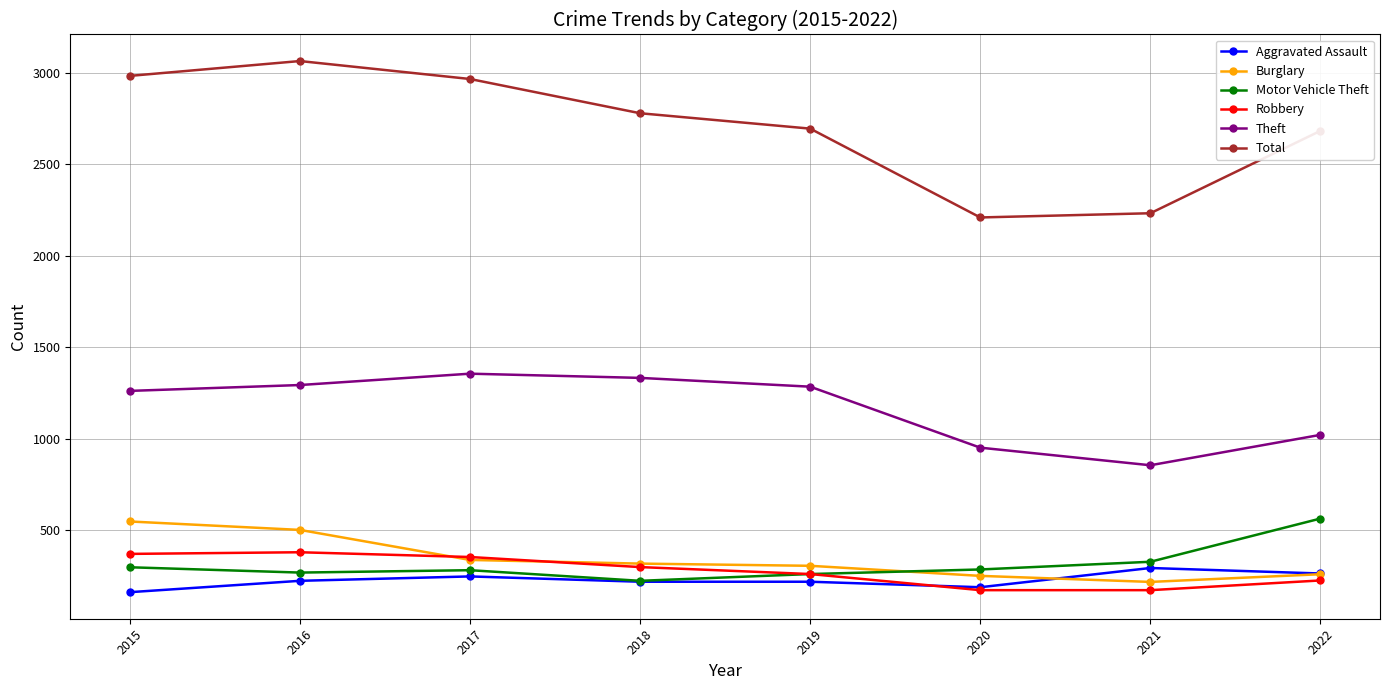

Is this an area chart (filled region under the line)?

No